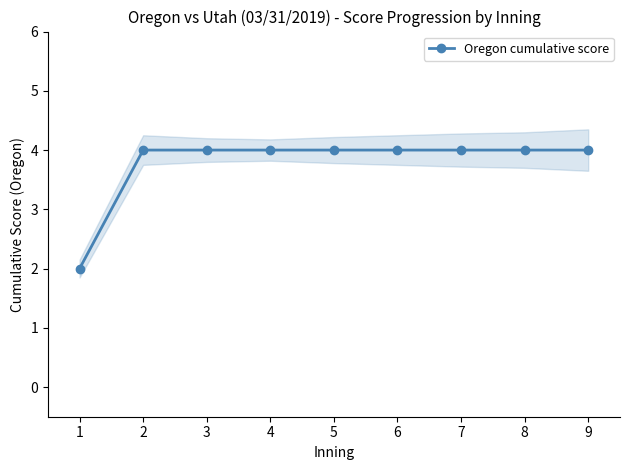

The chart shows a value of 4 at 6. True or false?

True